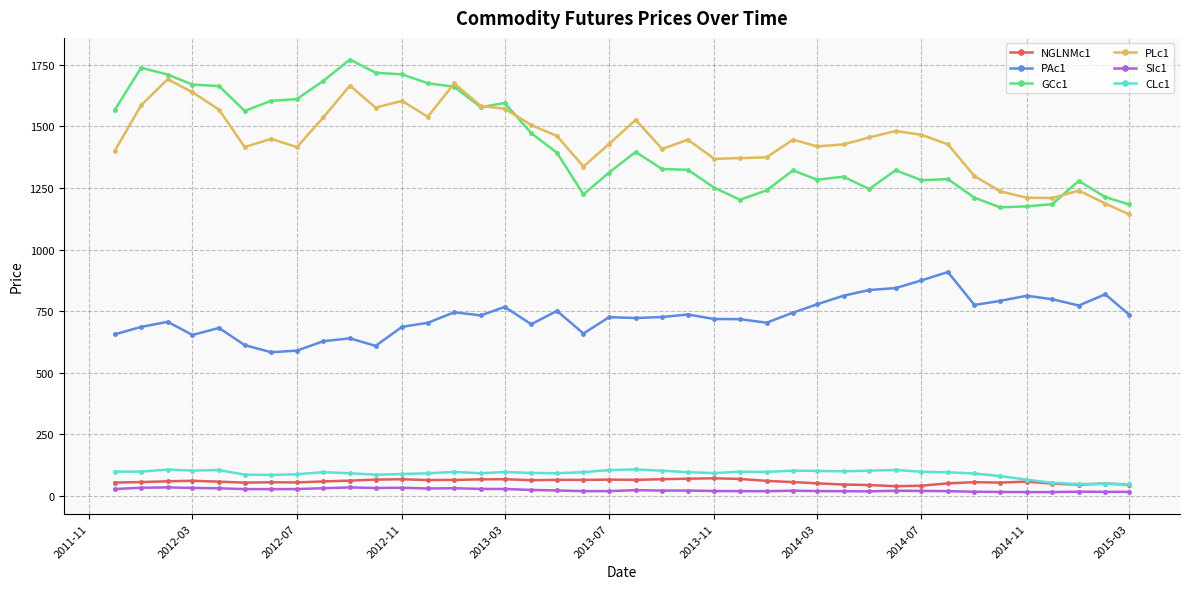

What is the lowest value of the GCc1 series?

1171.1